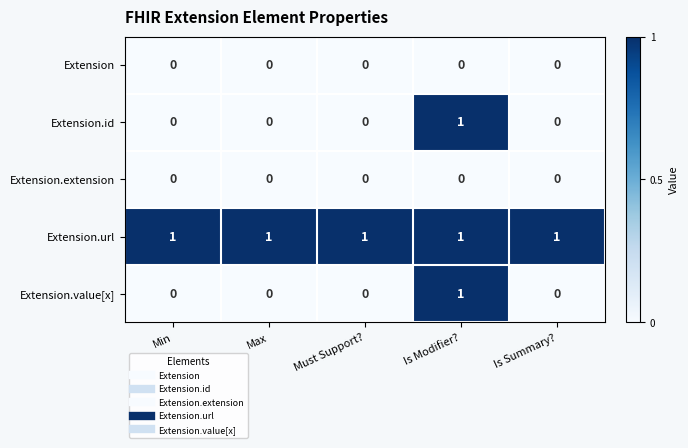

Is it true that Extension.id equals 0 at Min?

True